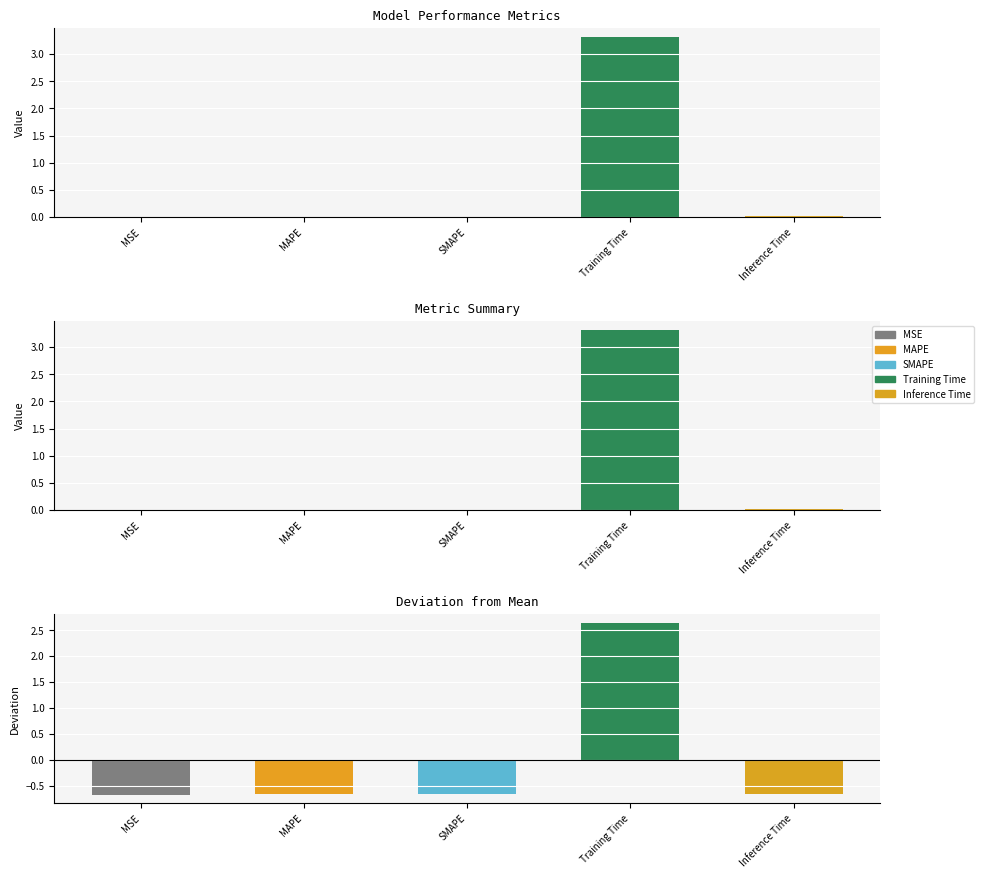

What is the value of the col_1 (deviation) bar at the 1st from the left?

-0.7